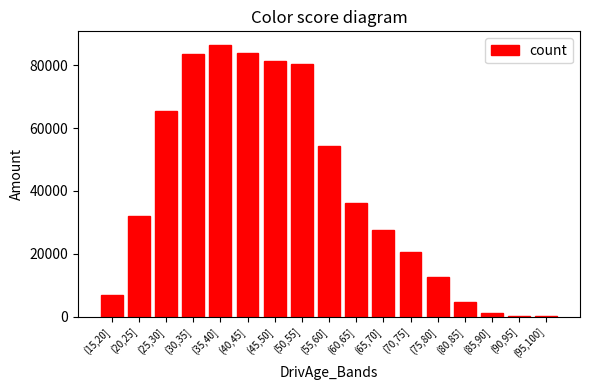

Which label corresponds to the largest value in the chart?

(35,40]